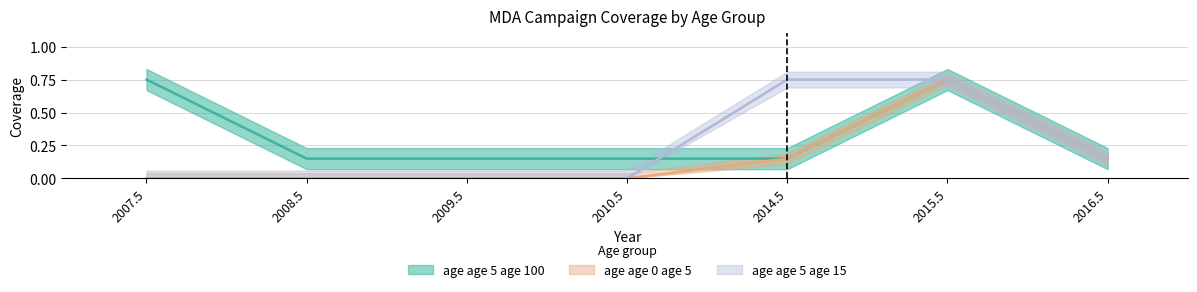

At which category does age_5_100 reach its first local peak?

2015.5